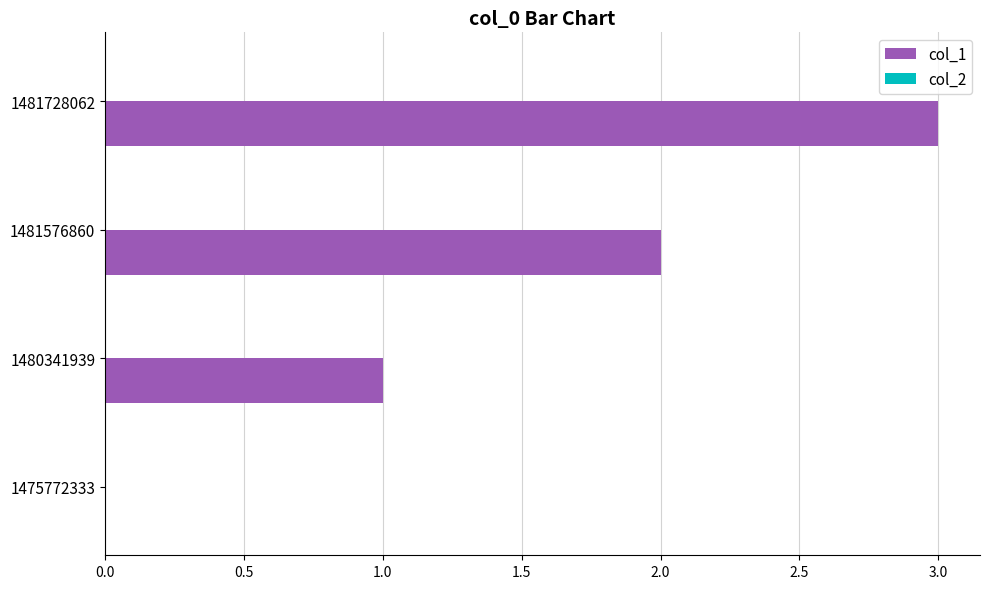

What is the sum of the values at 1481576860 and 1480341939?

3